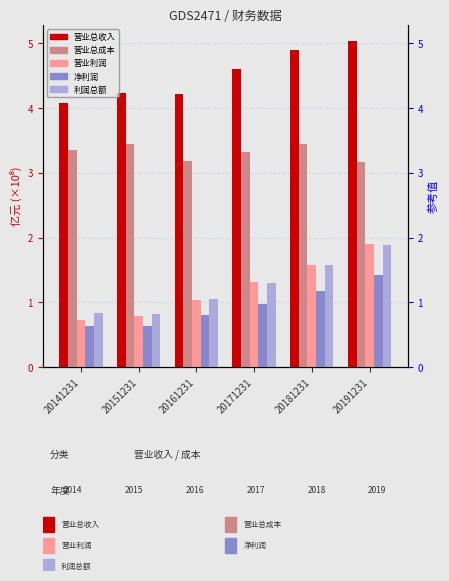

The value of 营业总成本 at 20151231 is 2.1. True or false?

False